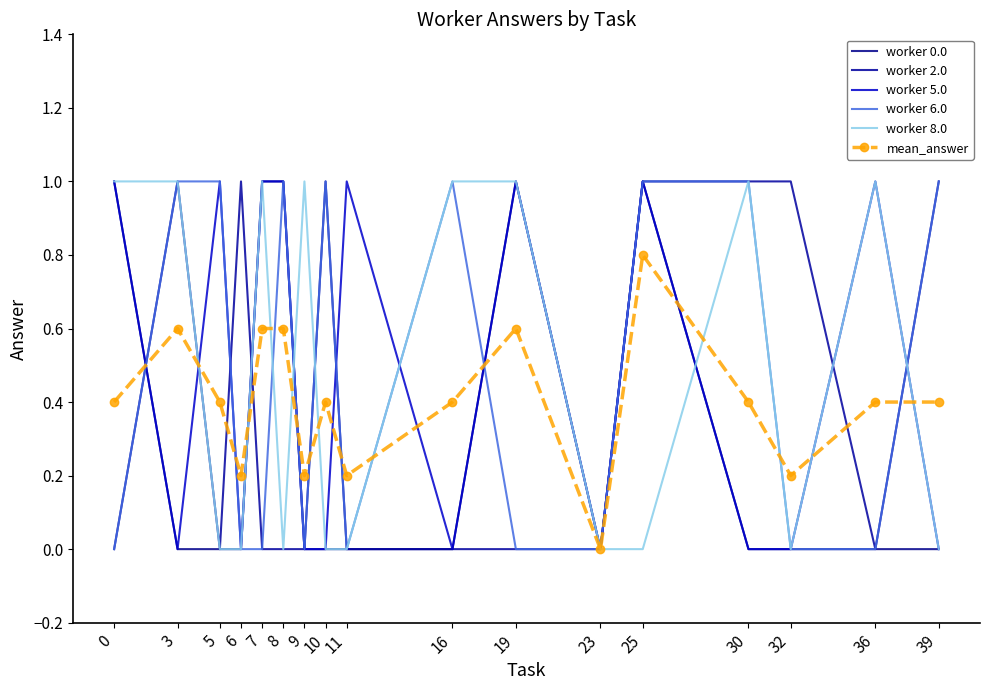

In worker 2.0, how many points are higher than both neighbors (excluding endpoints)?

3